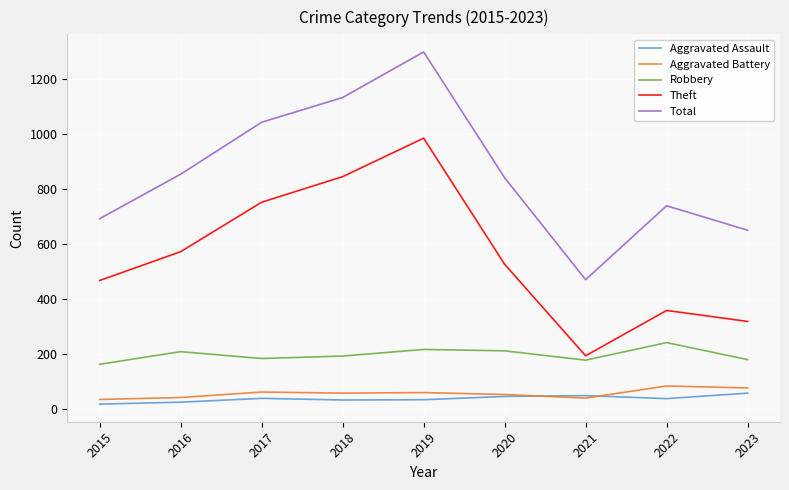

What is the highest value of the Aggravated Assault series?

58